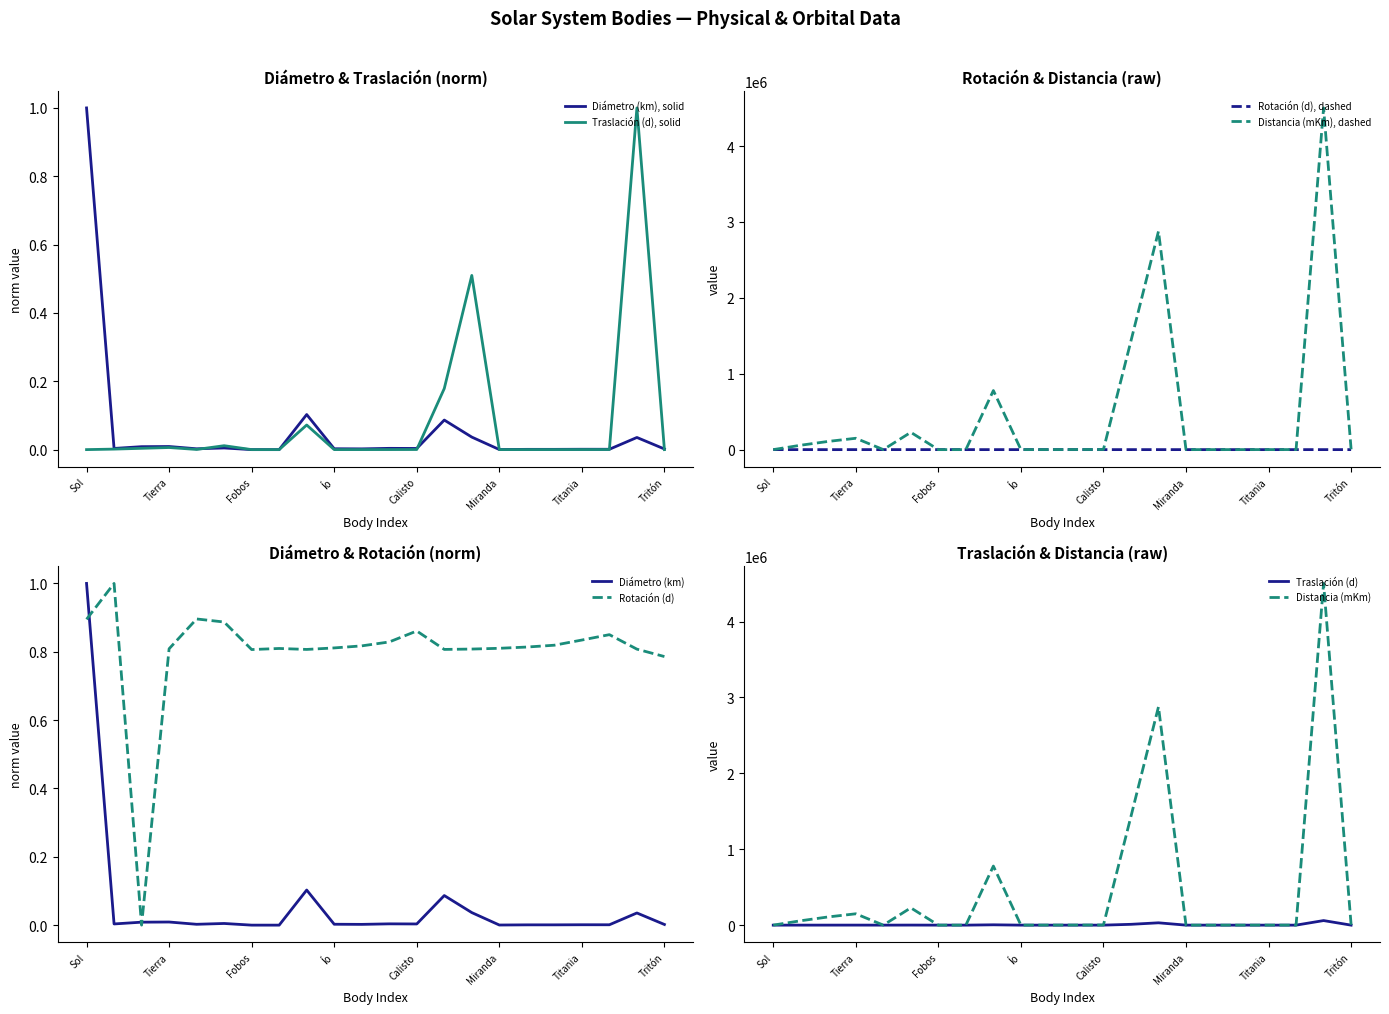

Is it true that Rotación (d) equals 1.3 at Deimos?

True